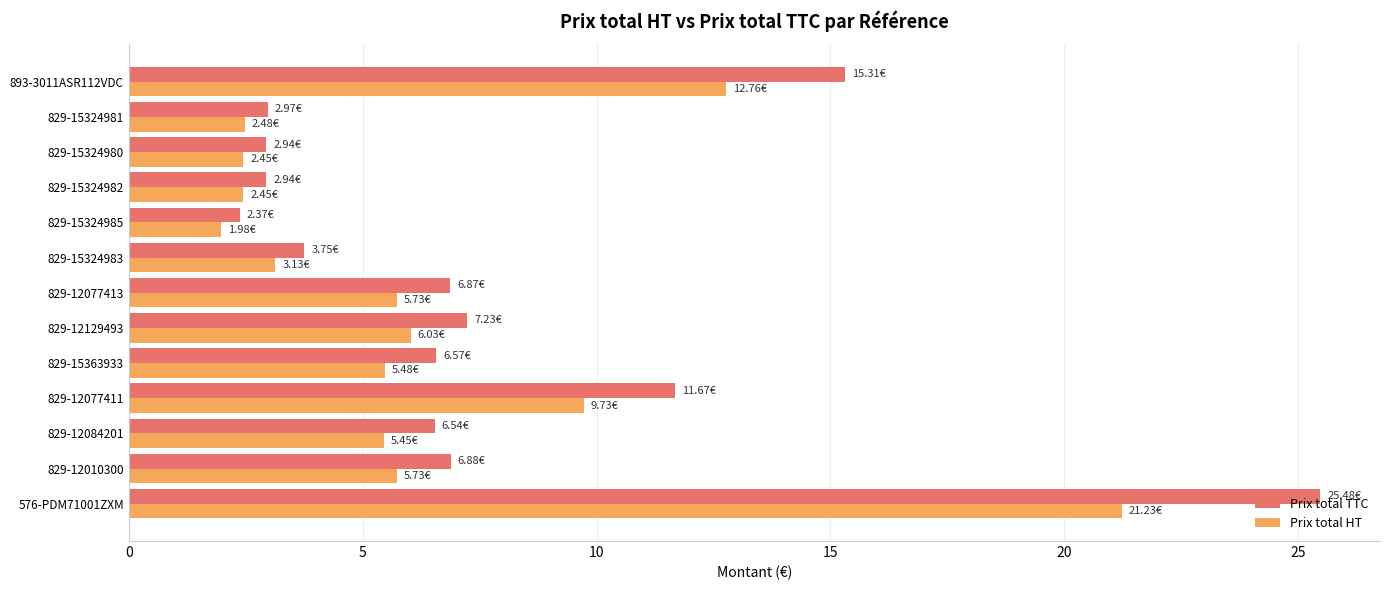

How many values in the Prix total TTC series exceed 6?

8